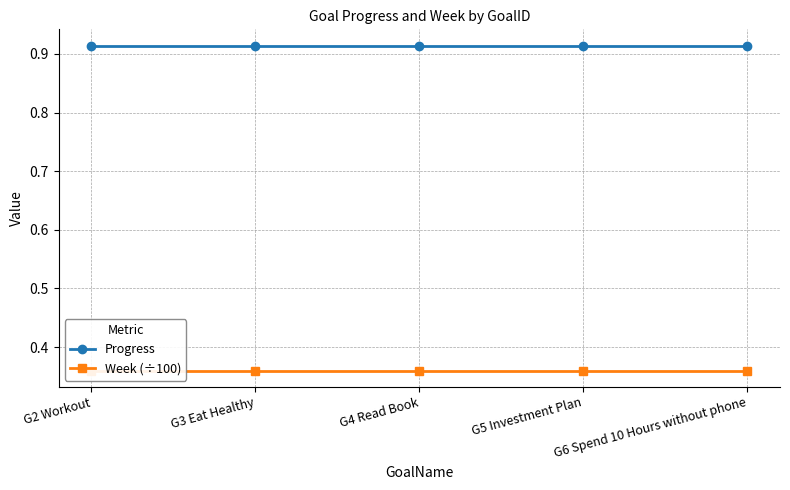

True or false: Week (÷100) has more than 0 interior local peaks.

False